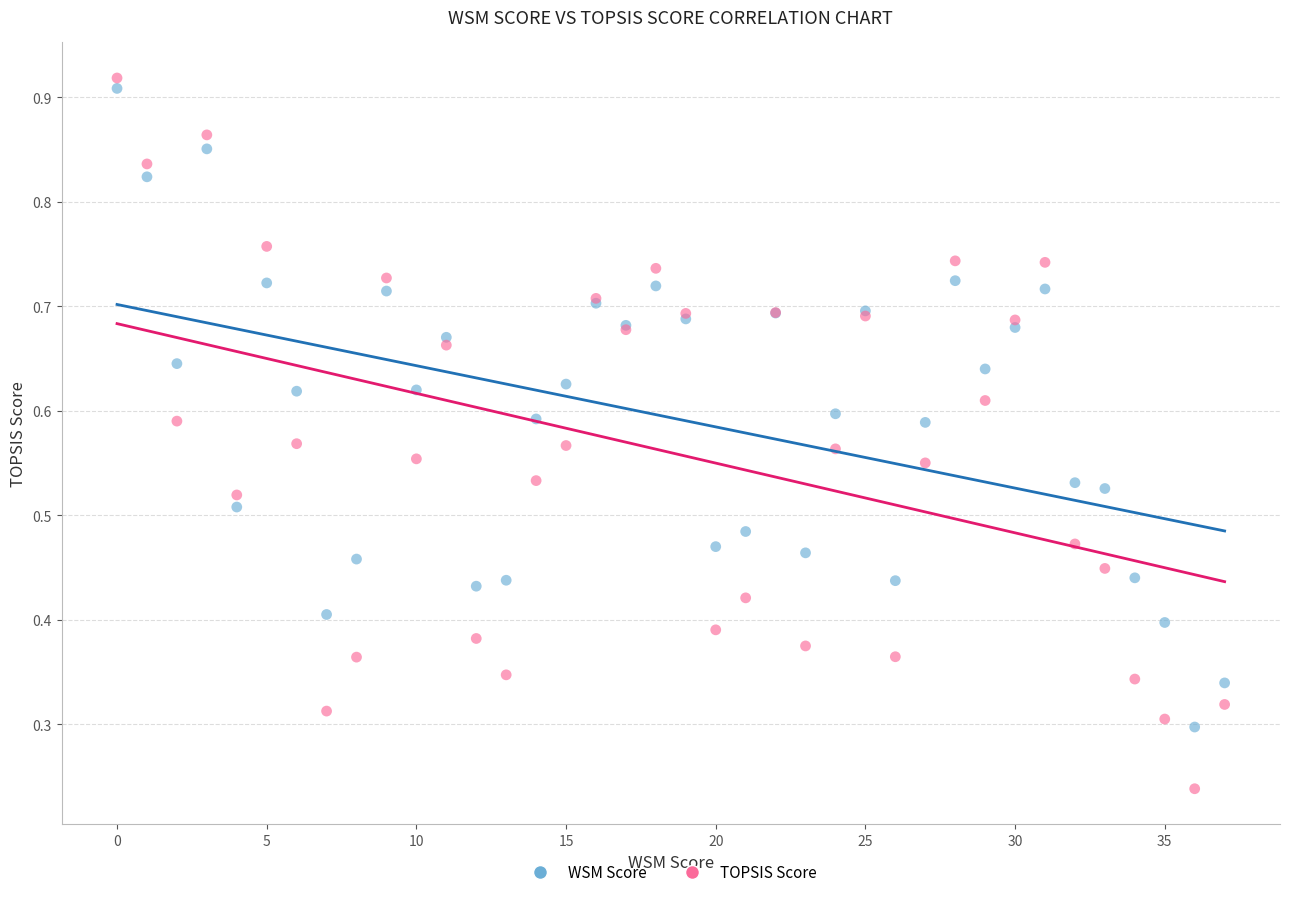

Which series reaches the minimum Y coordinate?

TOPSIS Score